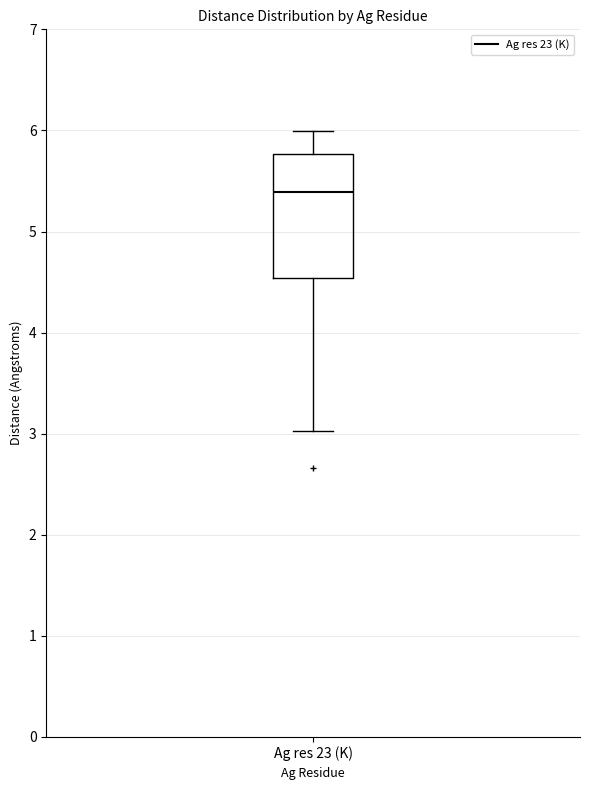

Where is the lower edge of the box for Ag res 23 (K) on the y-axis? The values are not printed on the chart, so give them approximately, as read against the axis.

4.5